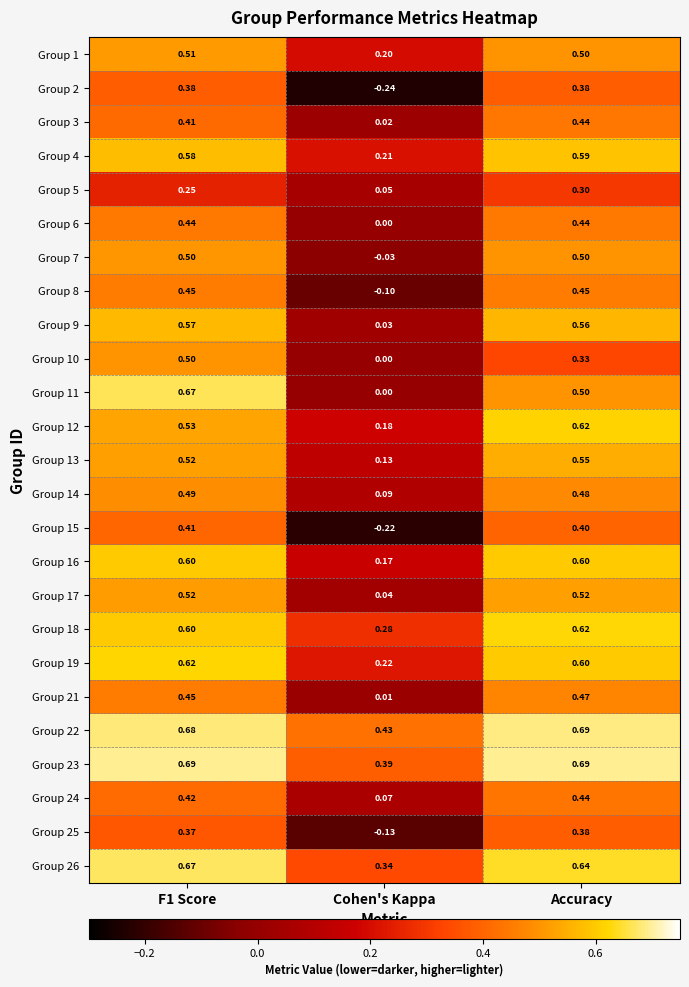

At which label is Group 26 closest to 0?

Cohen's Kappa